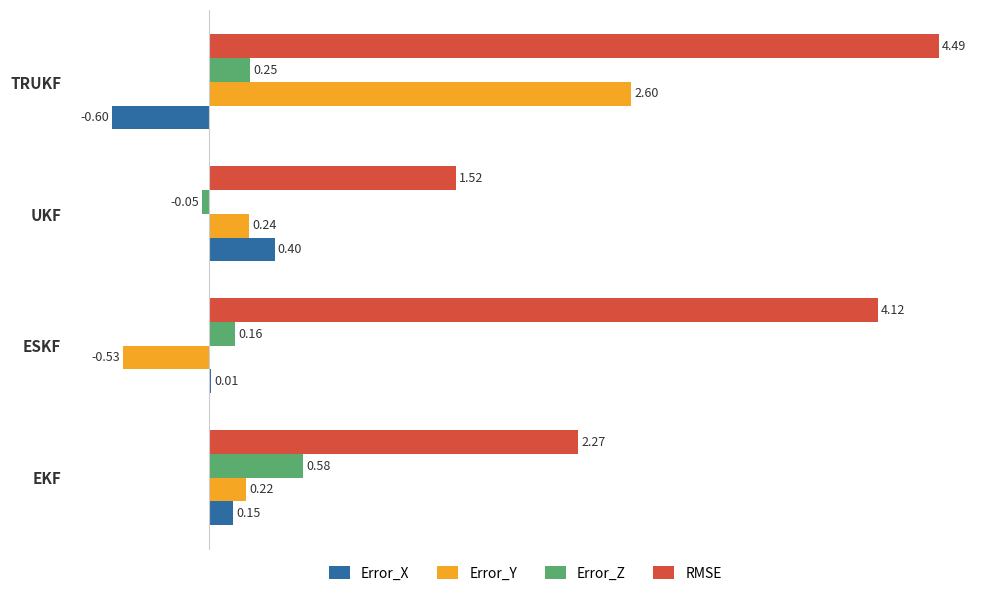

What is the total value across all series at UKF?

2.1